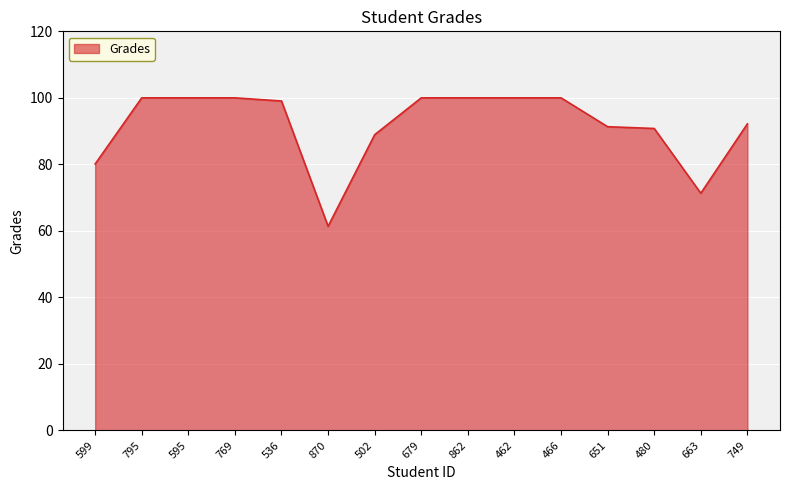

What is the difference between the second highest and second lowest values?

28.7